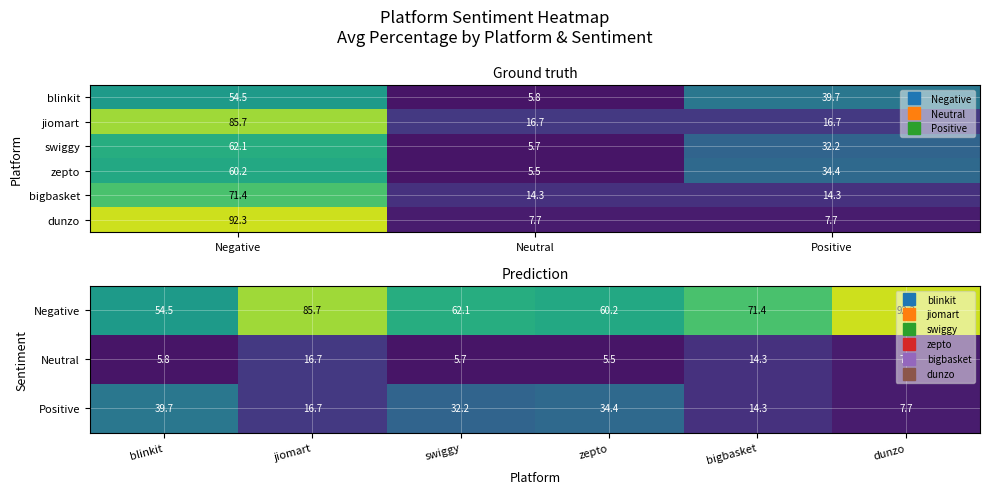

Is the value of zepto at Positive greater than the value of blinkit at Positive?

No